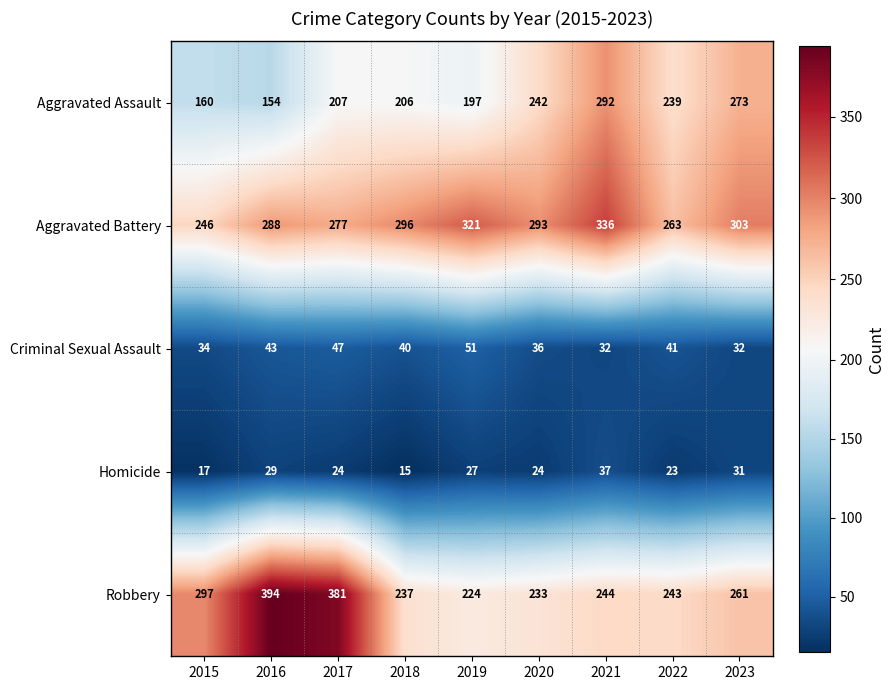

Which series has the largest range (max minus min)?

Robbery